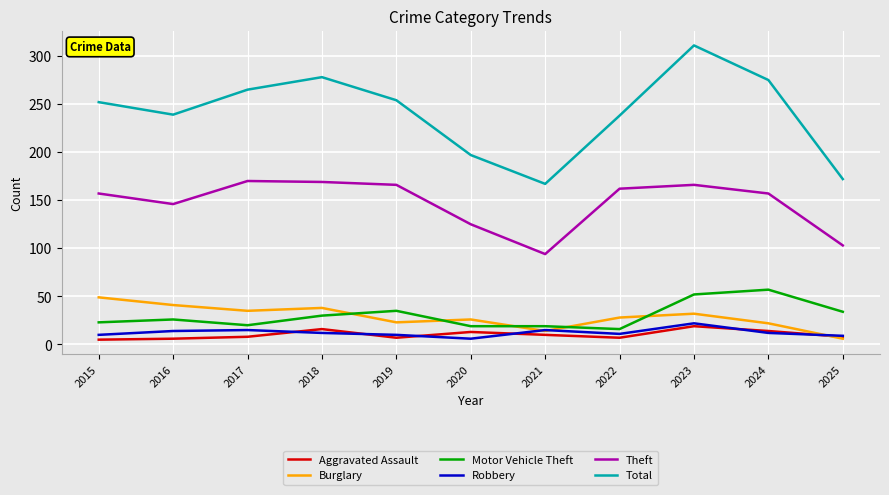

Which series has the largest total across all categories?

Total